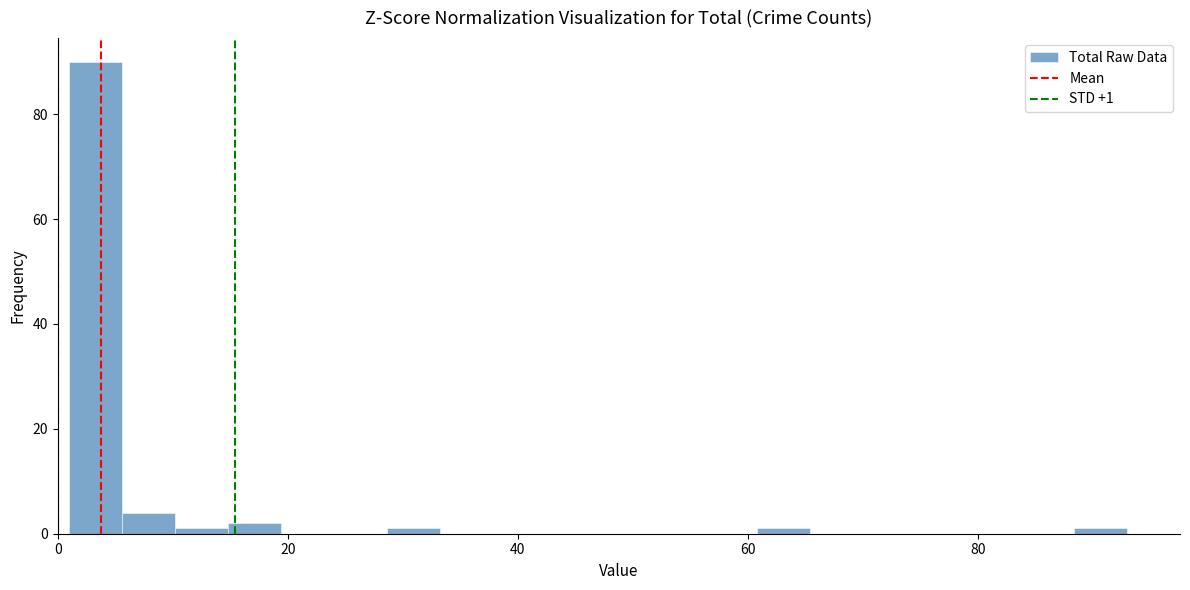

Around what value on the x-axis is the tallest bar? Give the approximate position of its centre, as read against the axis.

4